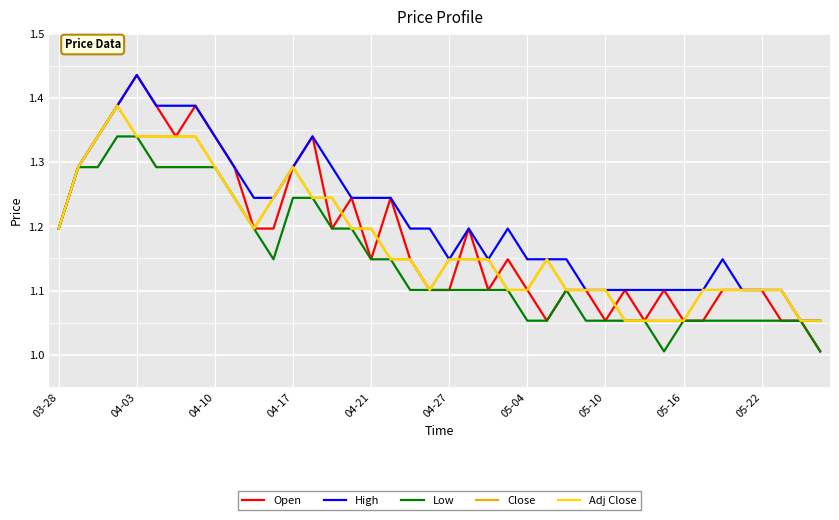

How many lines are shown in the chart?

5